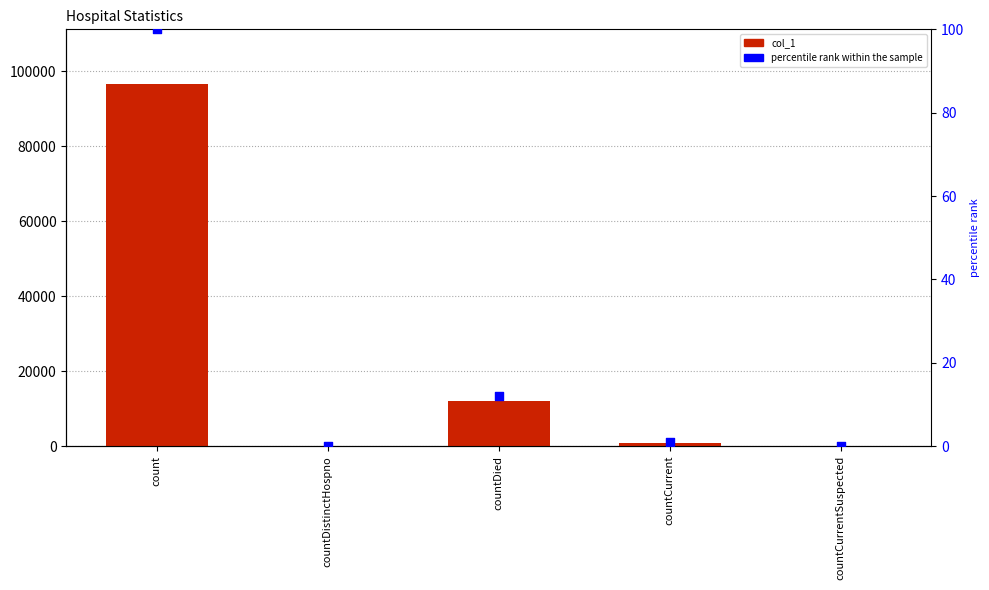

Which series reaches the maximum Y coordinate?

col_1